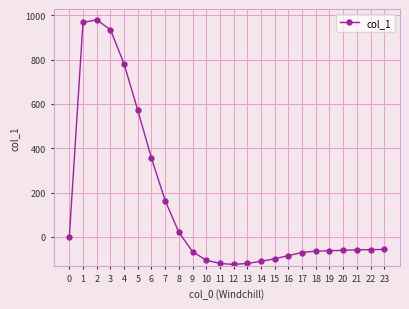

Count the number of categories in the chart.

24